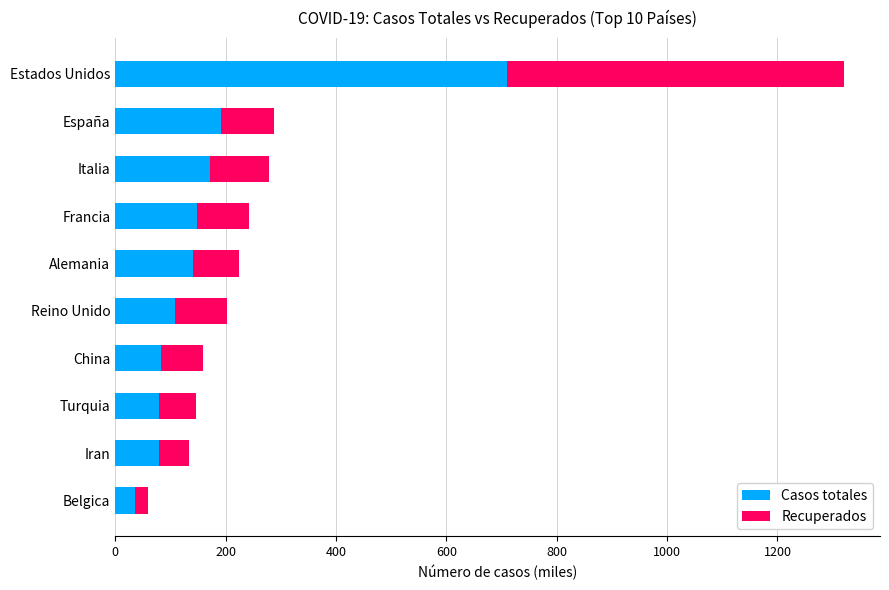

What is the sum of the Casos totales values at España and Estados Unidos?

901.1